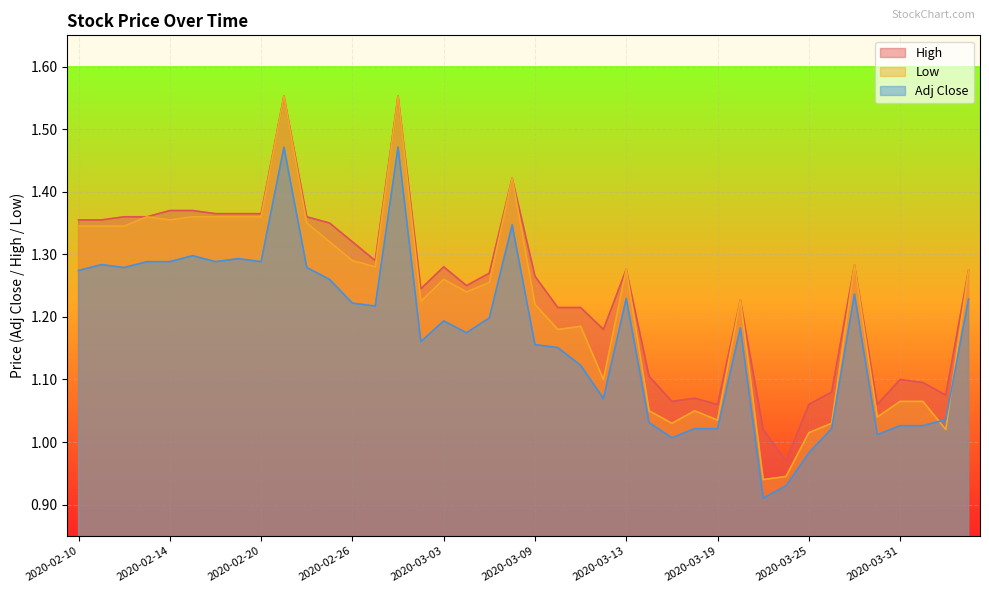

What is the difference between the highest and lowest values at 2020-03-17?

0.1